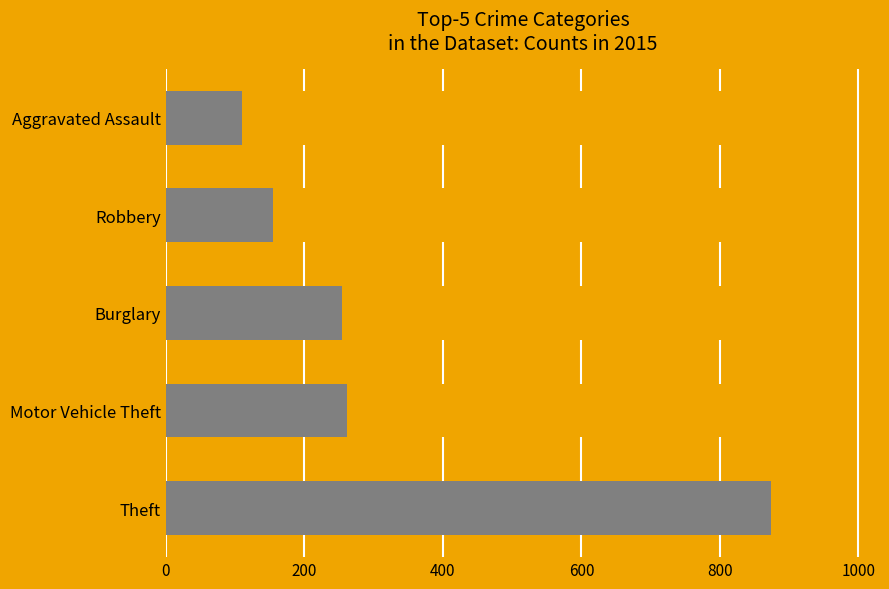

Reading left to right, transcribe all the data shown in this chart.

874	261	254	154	110